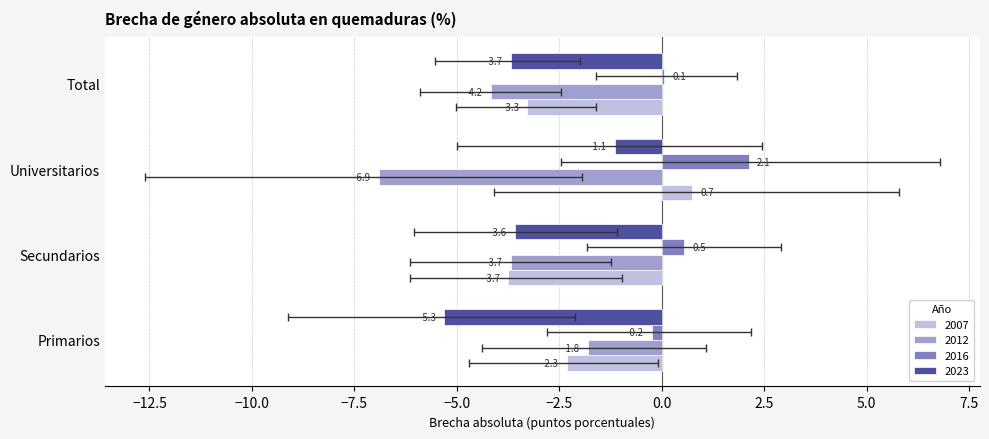

List the labels in order of 2012 value, smallest first.

Universitarios, Total, Secundarios, Primarios